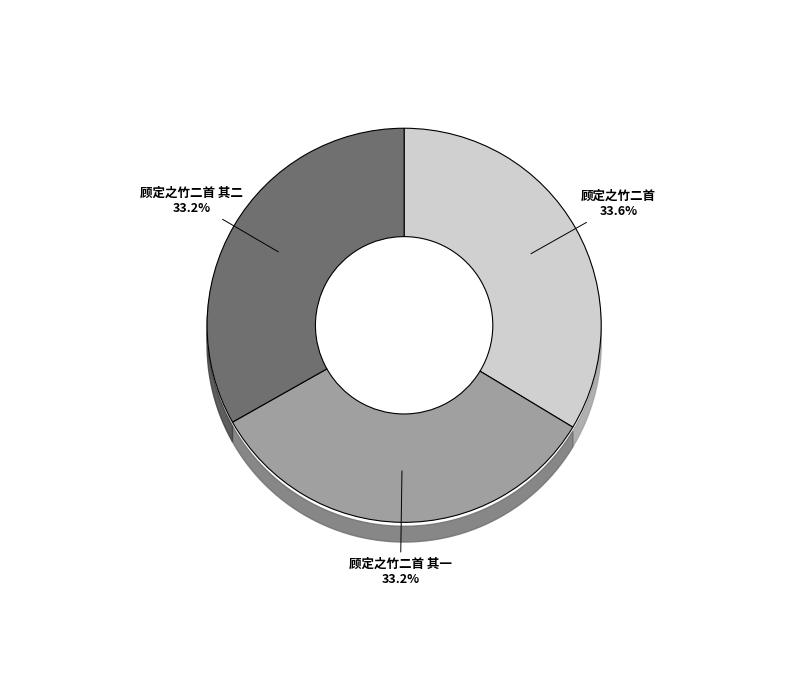

To the nearest percent, what is the combined percentage of 顾定之竹二首 其一 and 顾定之竹二首?

67%